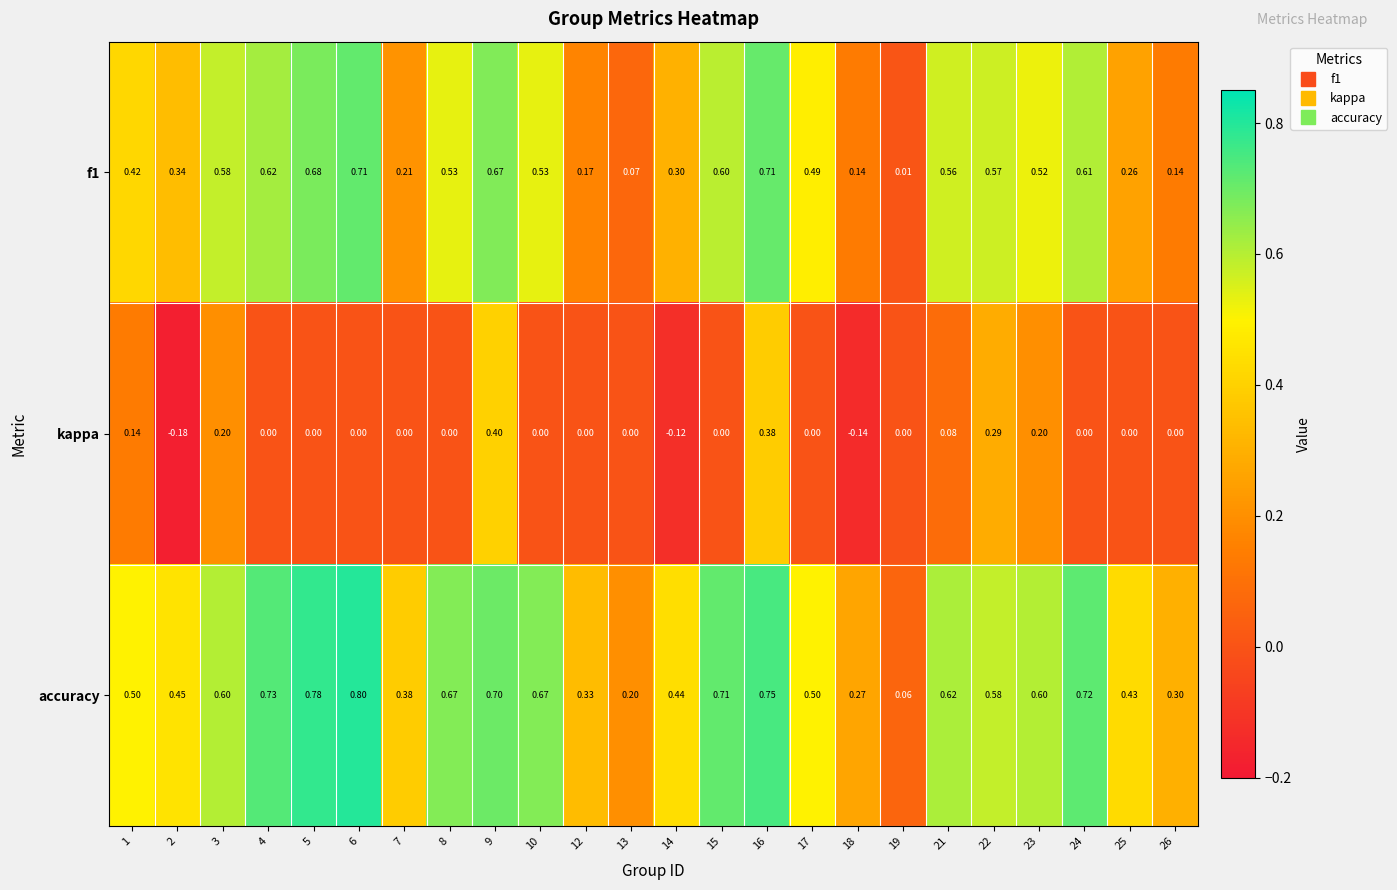

Which series has the largest total across all categories?

accuracy